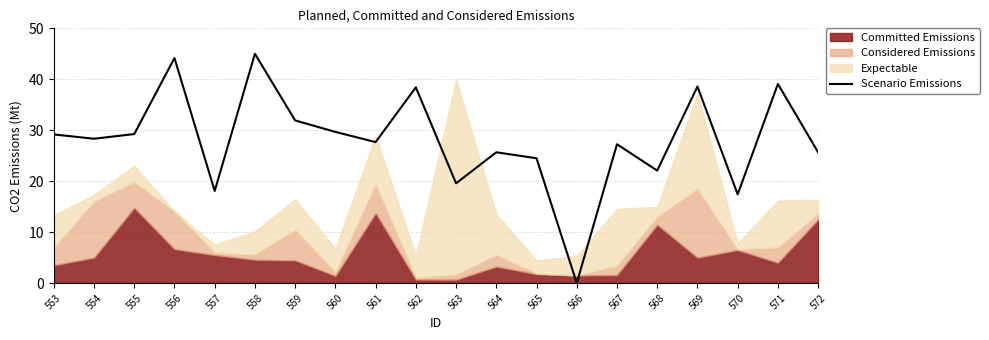

The Scenario Emissions series shows 0.0 at 566. True or false?

True